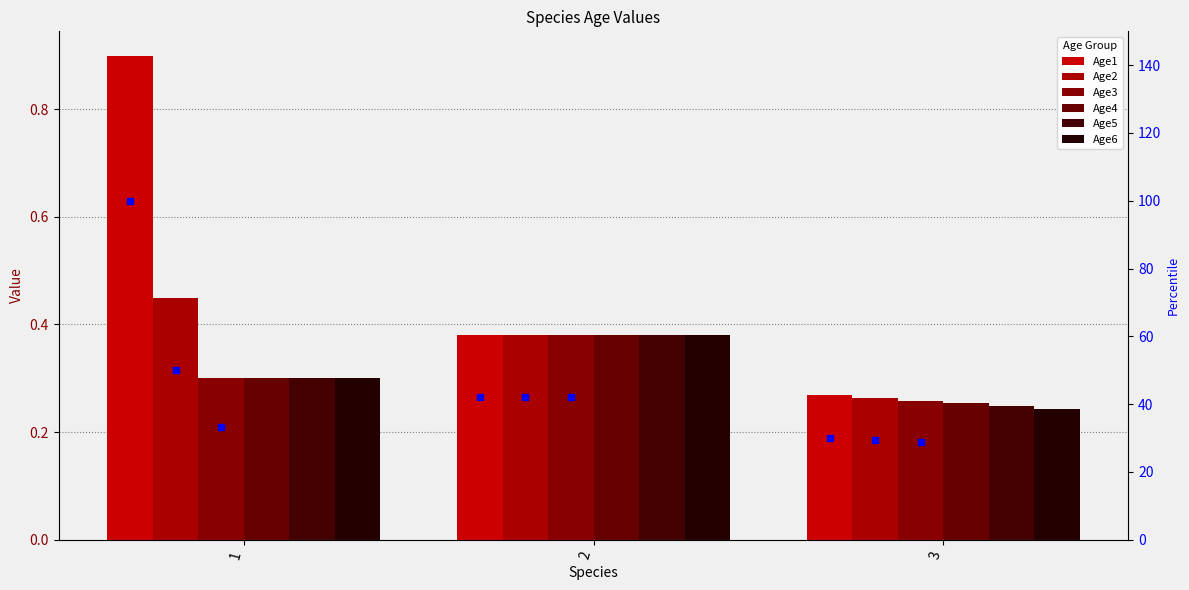

Where is Age4 nearest to the value 0?

3